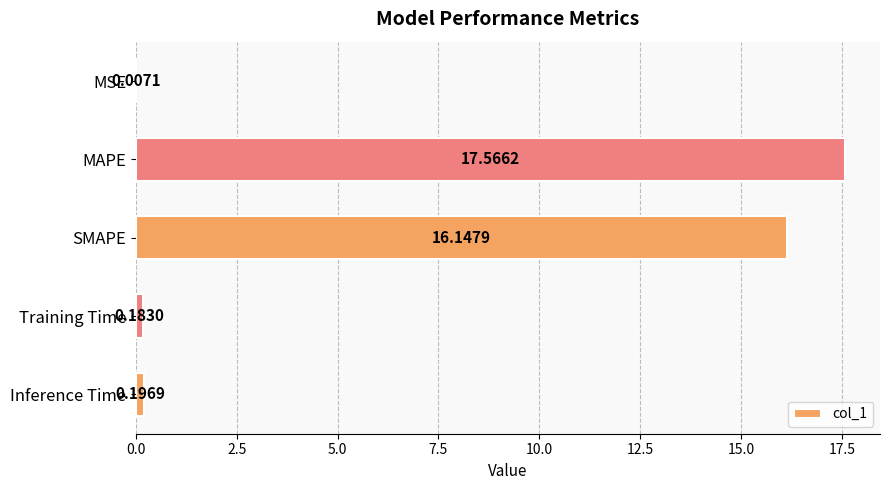

At which label is the value closest to 8?

Inference Time